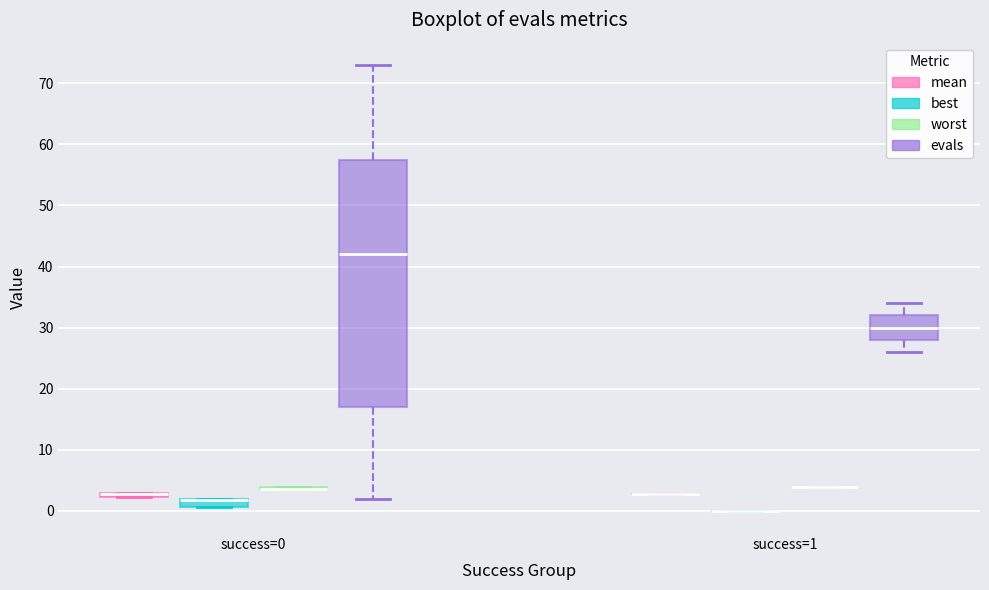

Which box is the tallest, from its lower edge to its upper edge?

success=0 (evals)